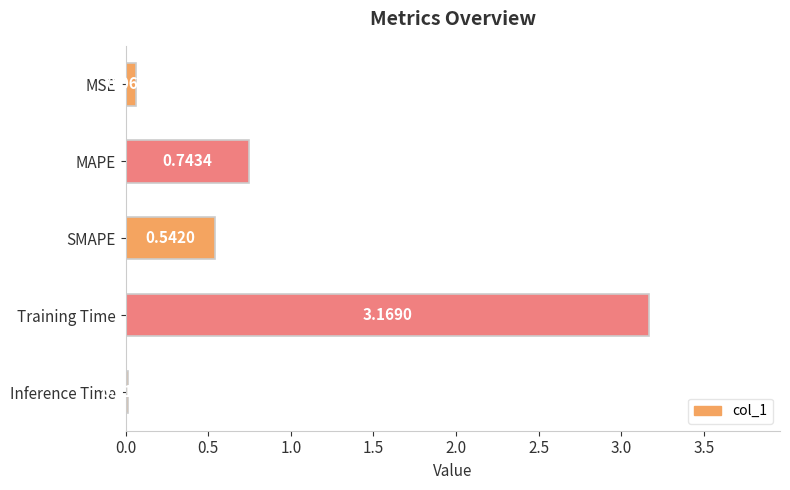

What is the sum of all values?

4.5